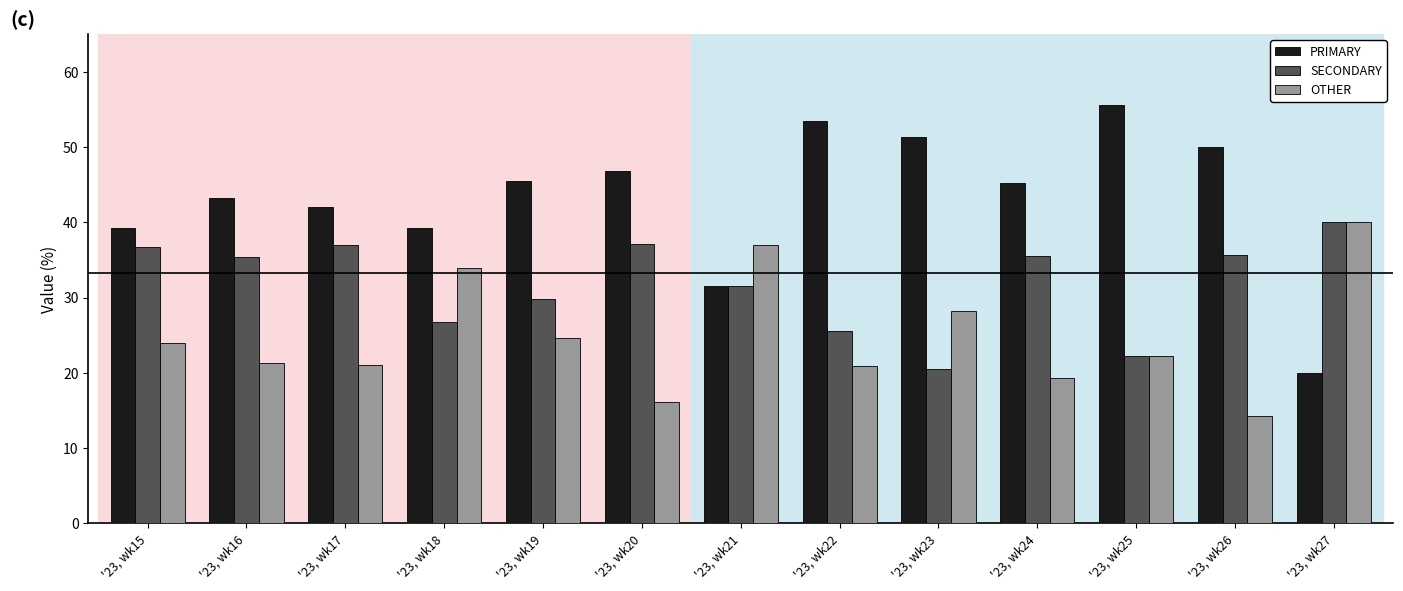

Between '23, wk15 and '23, wk27, which series saw the biggest shift?

PRIMARY